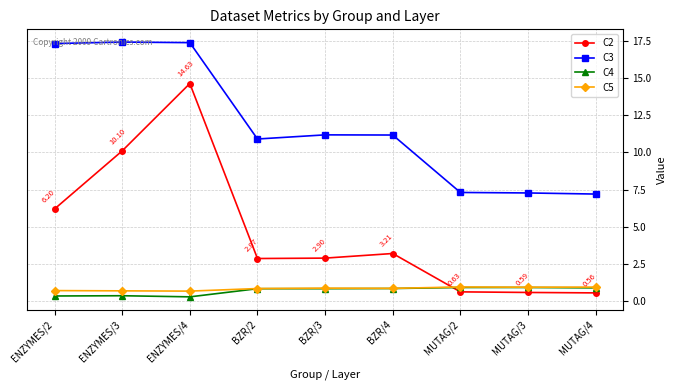

At which category is the sum across all series the highest?

ENZYMES/4